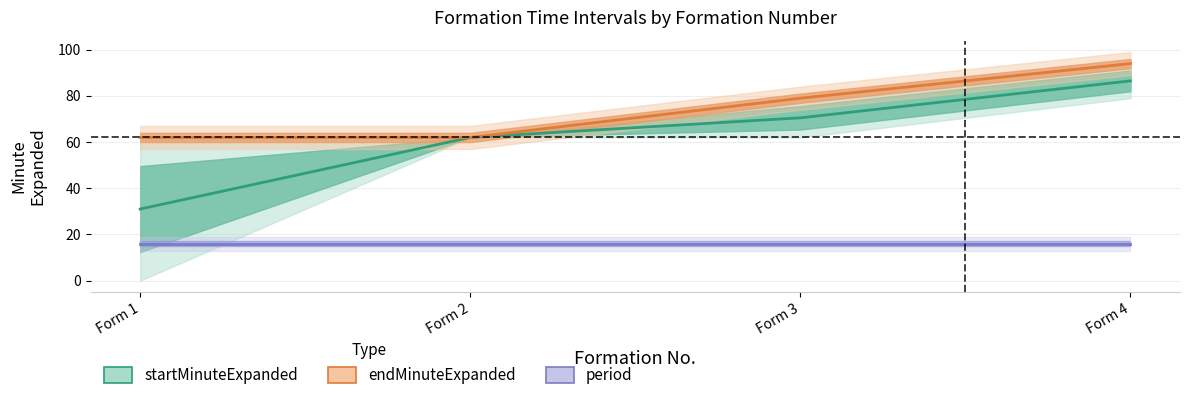

Rank the categories by value from lowest to highest.

Form 1, Form 2, Form 3, Form 4